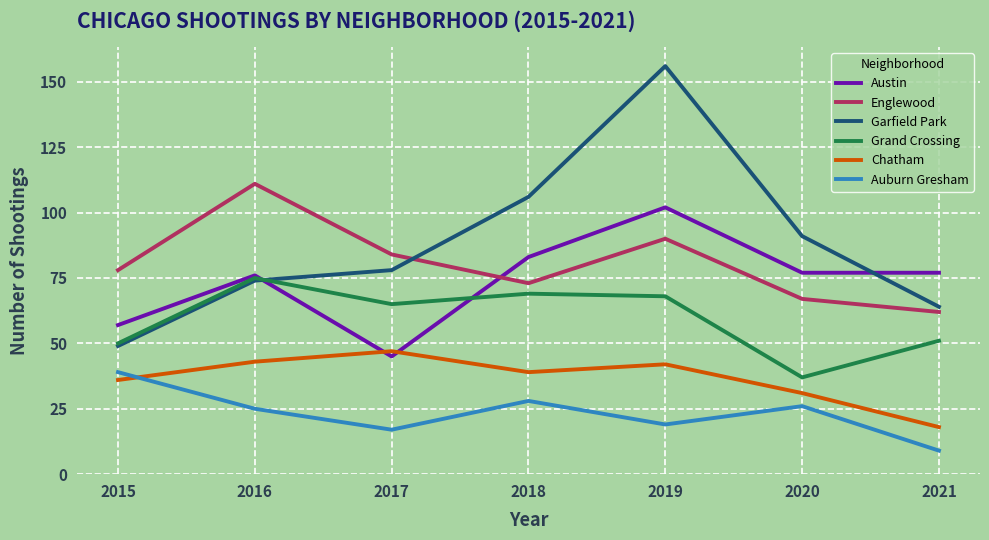

Read the Austin value at 2019, to the nearest 10.

100